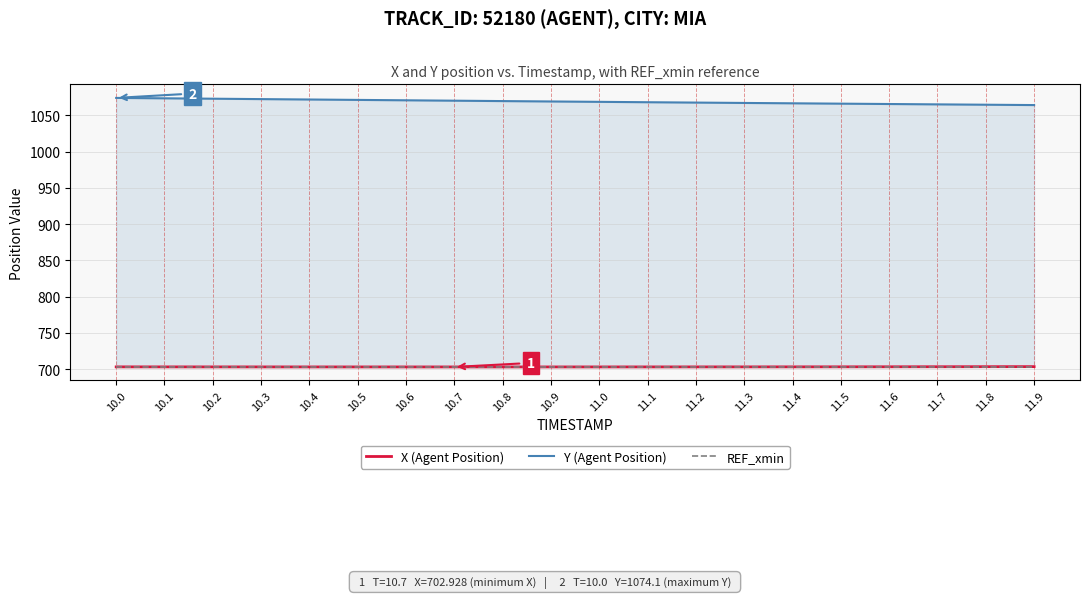

How many lines are shown in the chart?

3